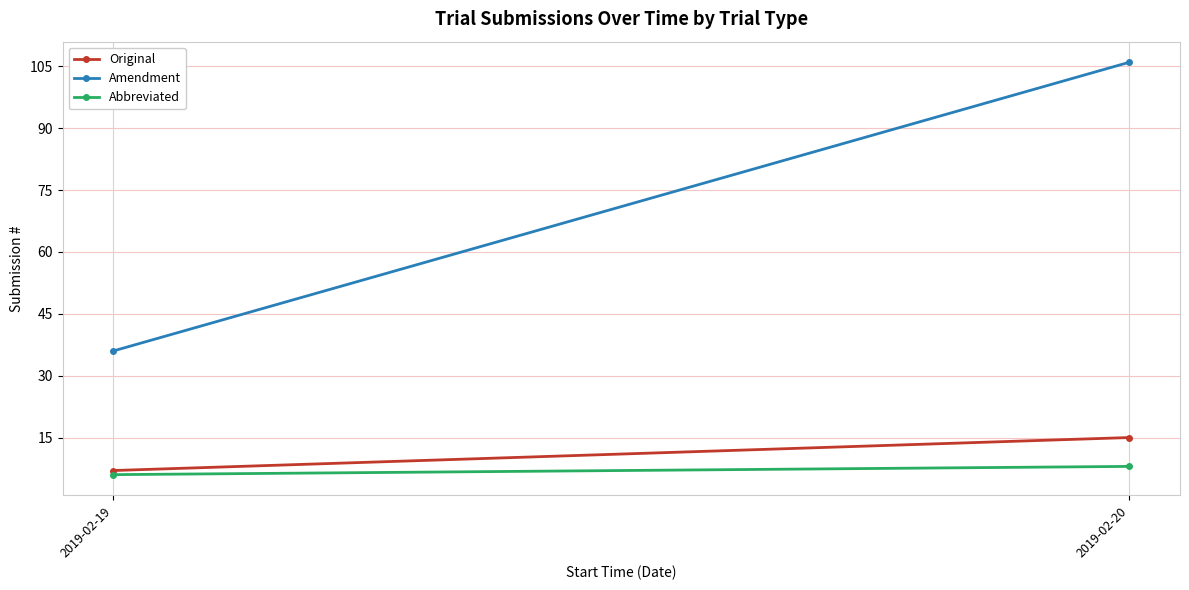

Reading left to right, list all the values displayed in this chart.

Original: 7	15
Amendment: 36	106
Abbreviated: 6	8